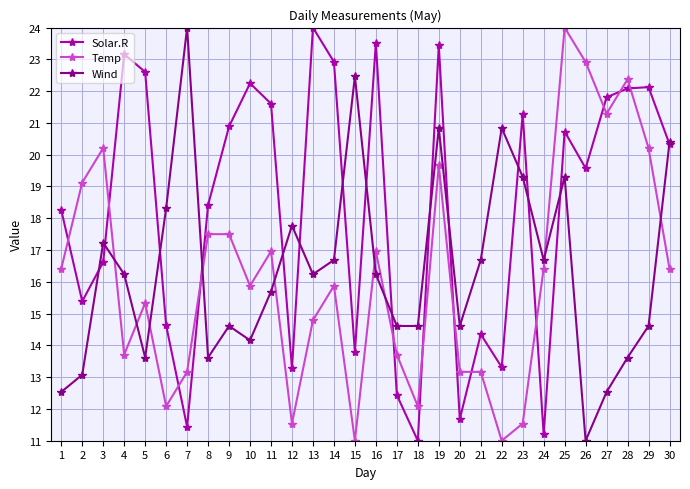

What are all the series names shown in the legend?

Solar.R, Temp, Wind